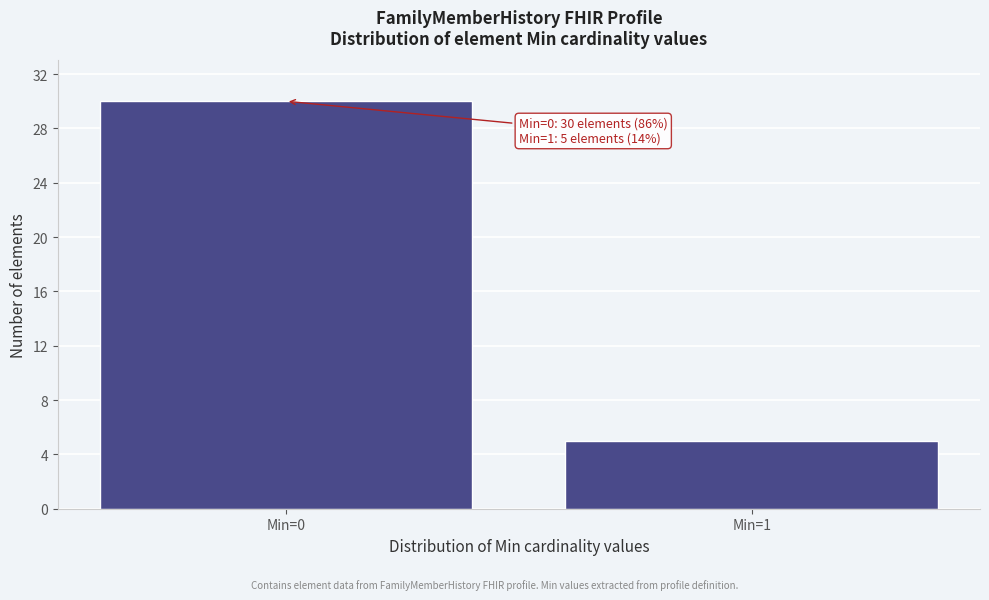

Reading left to right, what are all the values shown in this chart?

Min=0=30	Min=1=5